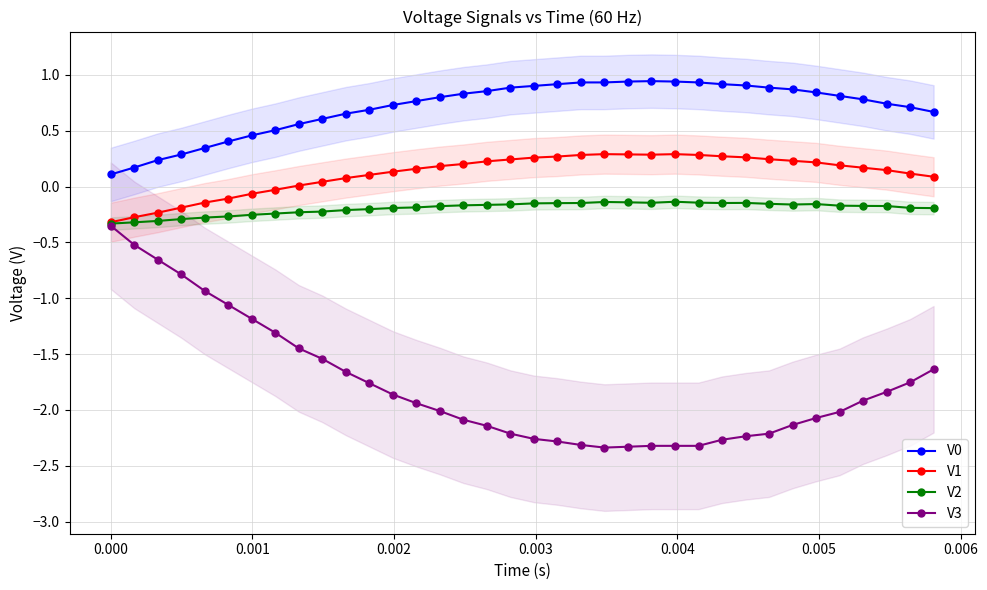

True or false: V1 and V0 cross at least once.

False